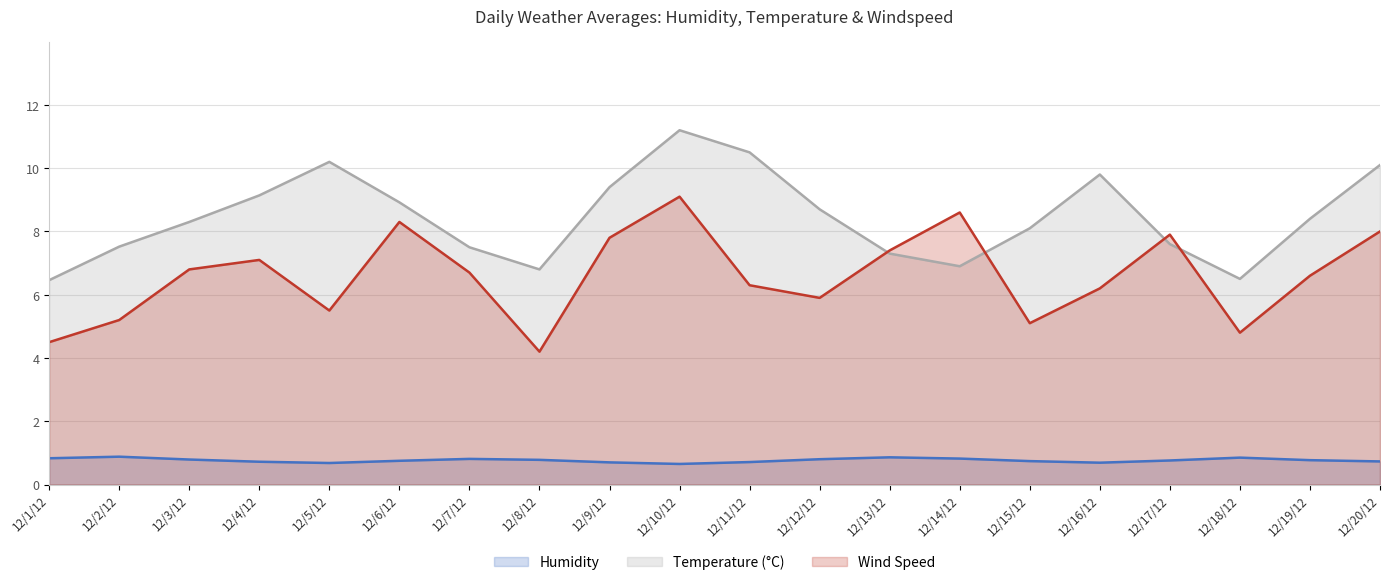

What is the difference between the highest and lowest values at 12/13/12?

6.5